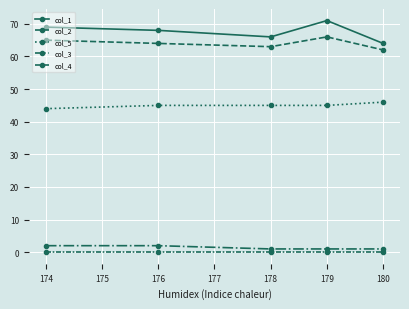

Is this an area chart (filled region under the line)?

No